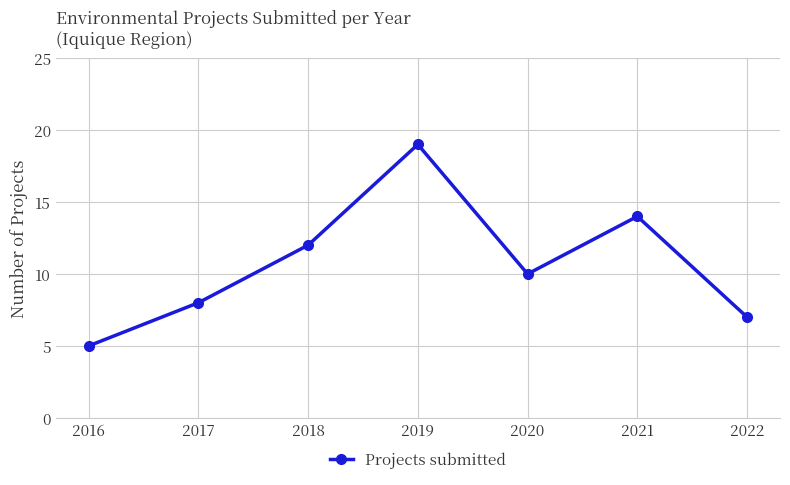

What is the value of the 6th point from the left?

14